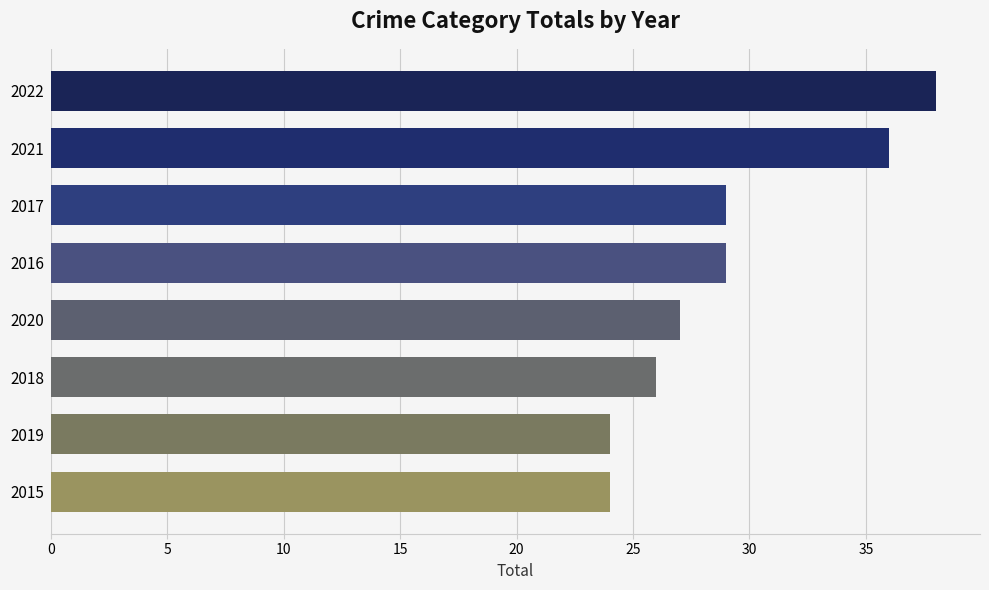

How many series are shown in this chart?

1